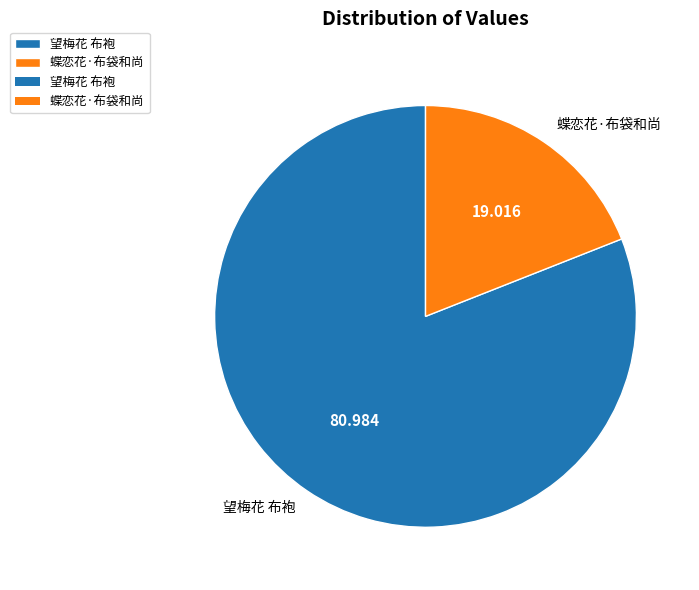

Do 蝶恋花·布袋和尚 and 望梅花 布袍 together represent more than half of the pie?

Yes